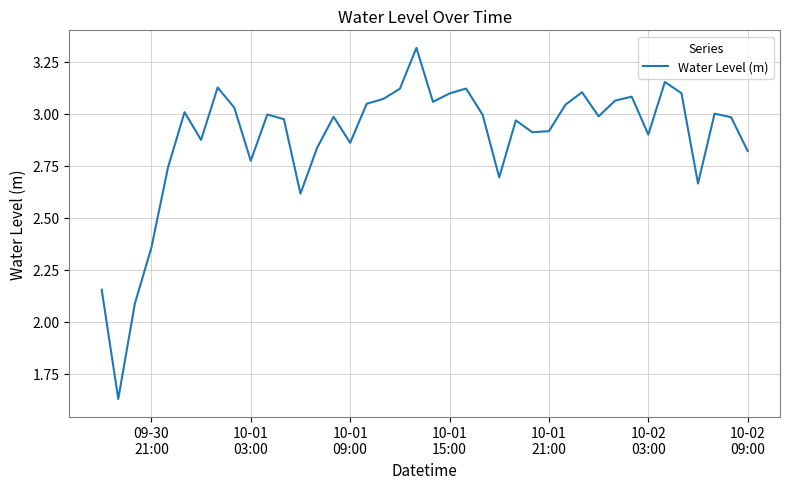

How many values exceed 2?

39